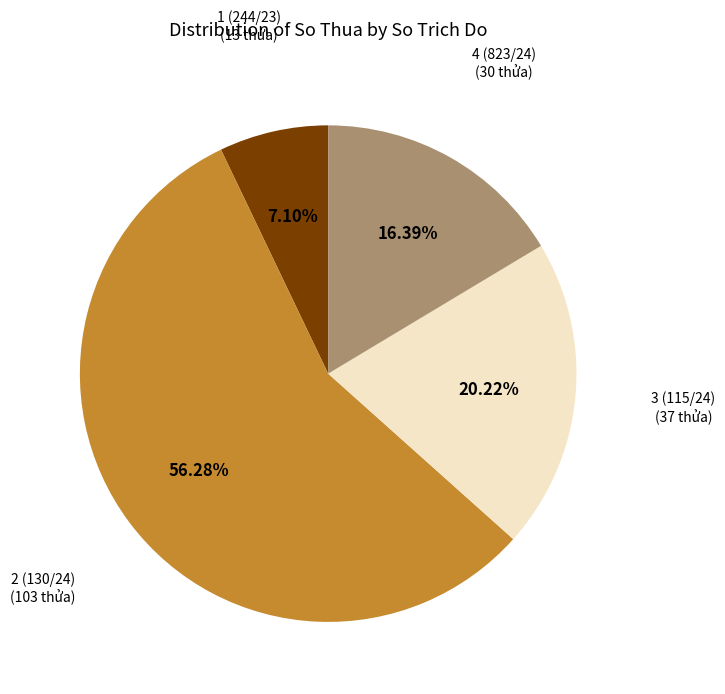

Is the sum of 3 (115/24) and 4 (823/24) greater than half?

No